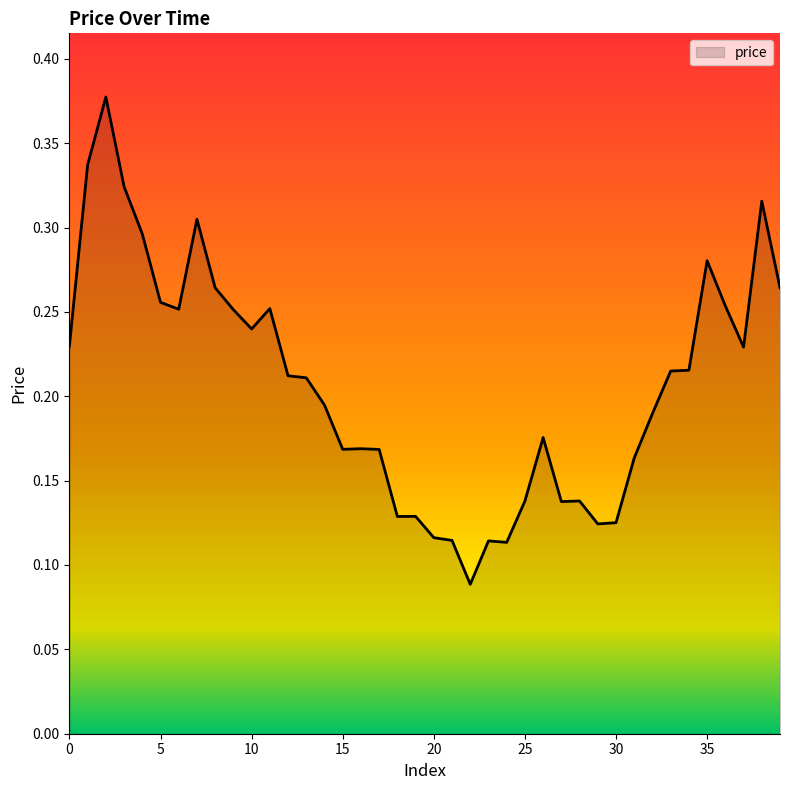

What is the maximum value shown in the chart?

0.4